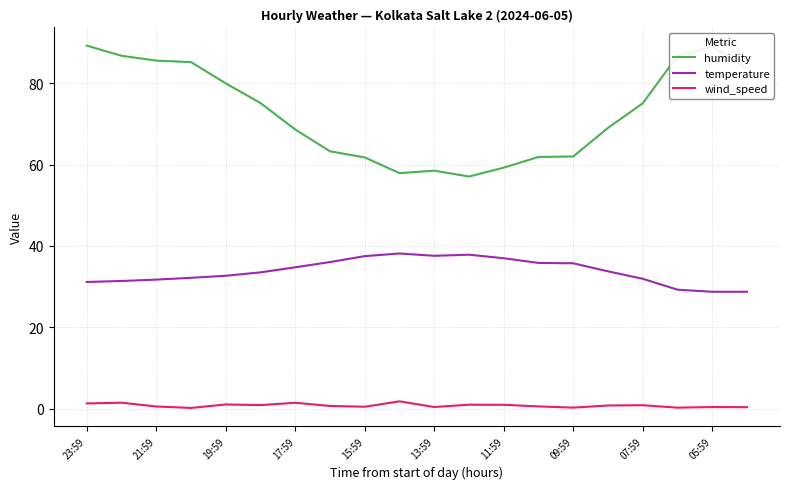

What is the average value of the temperature series?

33.8